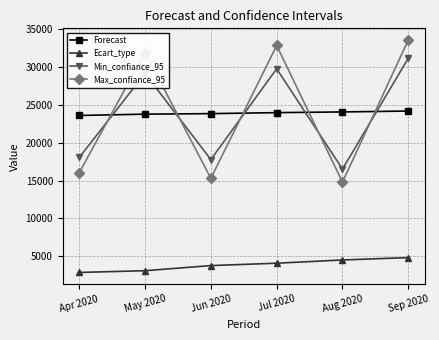

At Sep 2020, list the series in order from largest to smallest.

Max_confiance_95, Min_confiance_95, Forecast, Ecart_type